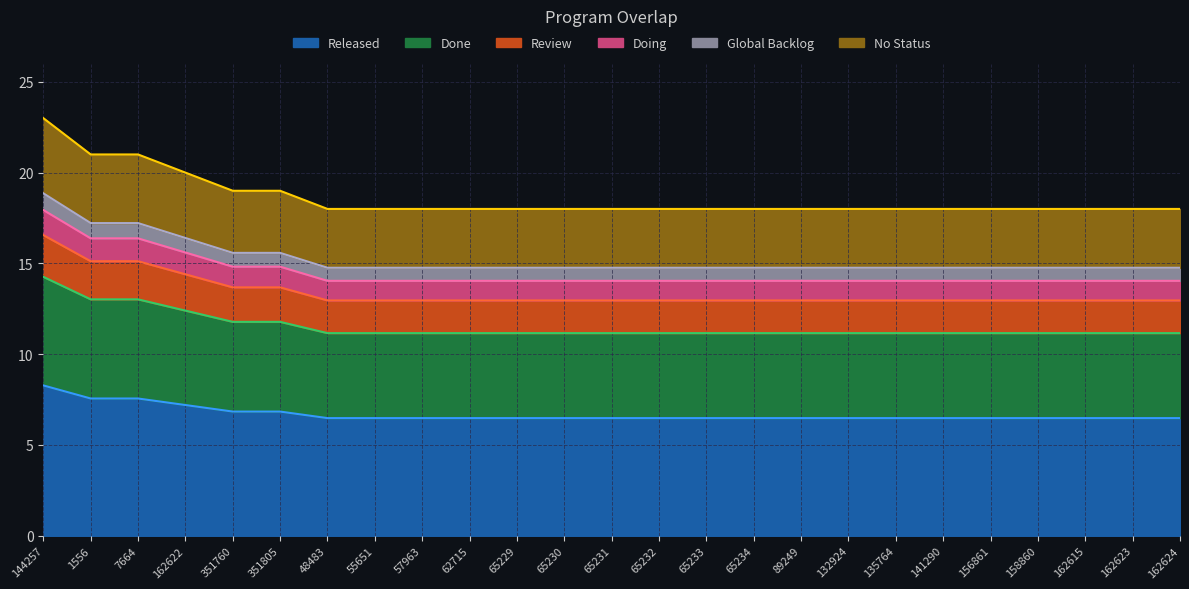

What is the sum of the values at 89249 and 65233?

13.0